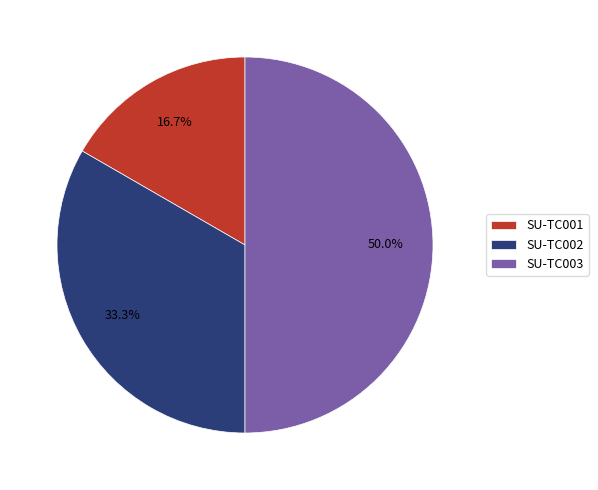

The SU-TC001 slice represents 17% of the pie. True or false?

True